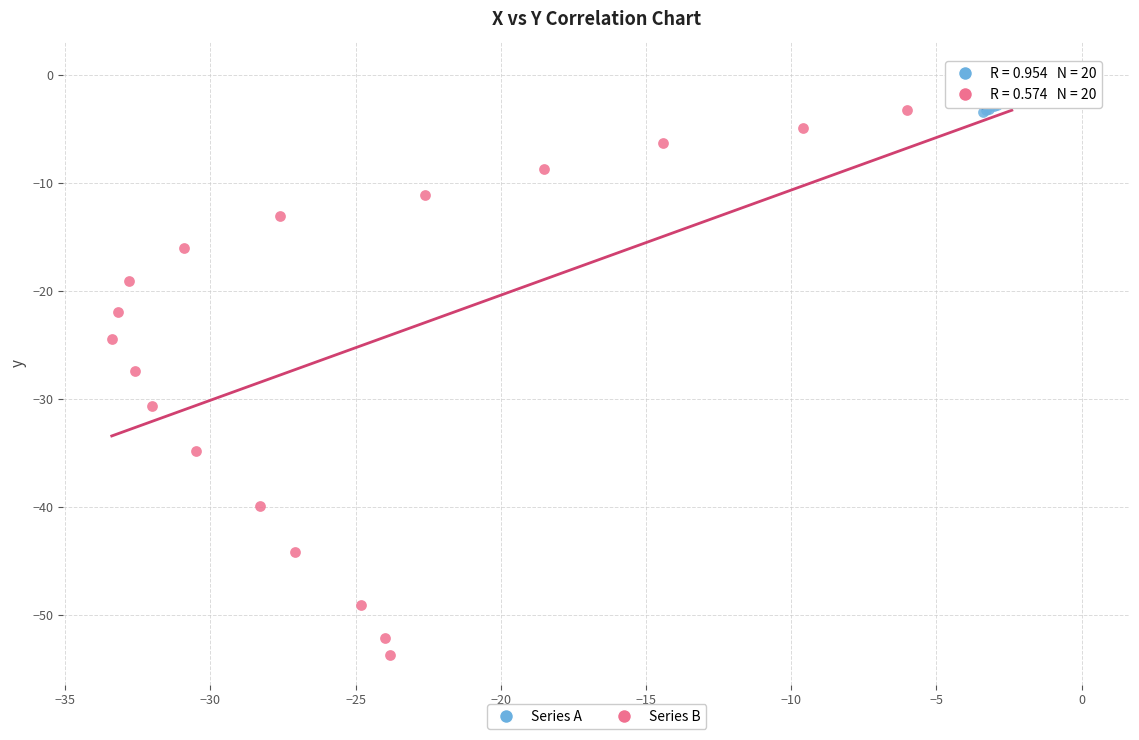

Which series reaches the minimum Y coordinate?

Series B